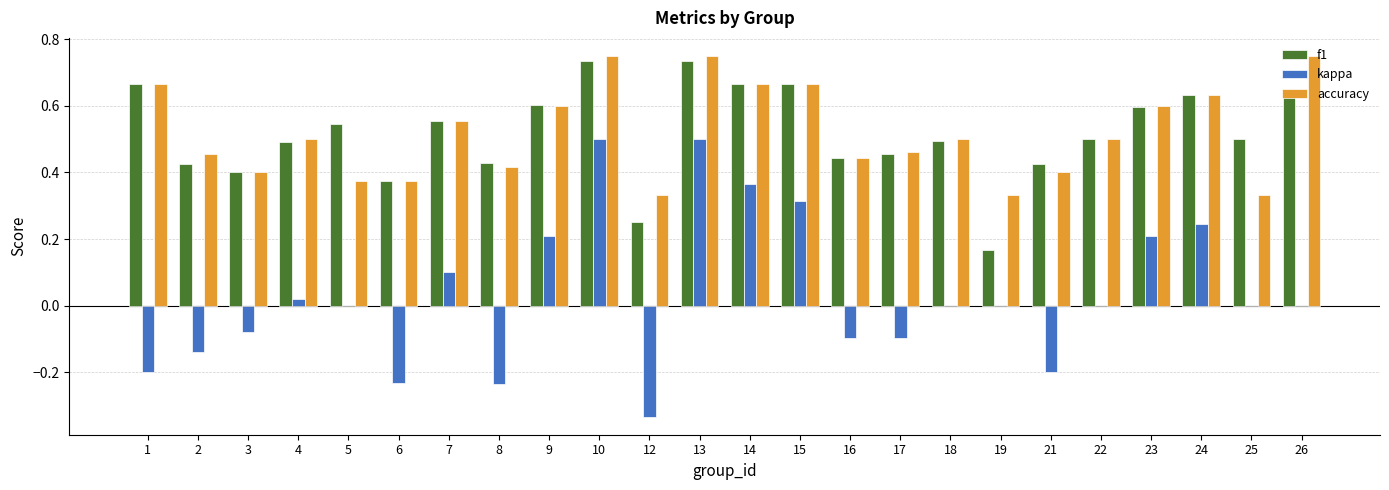

The kappa series shows 0.0 at 4. True or false?

True